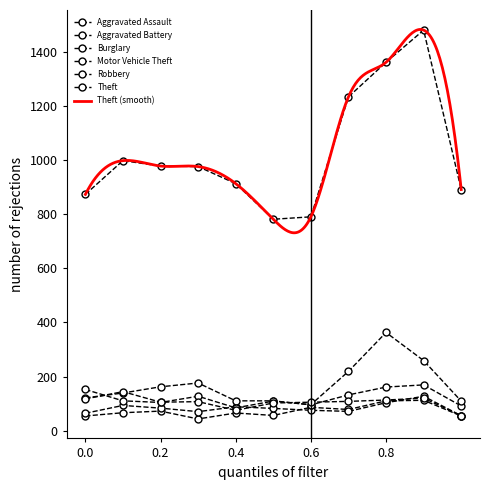

What is the sum of all Theft values?

11288